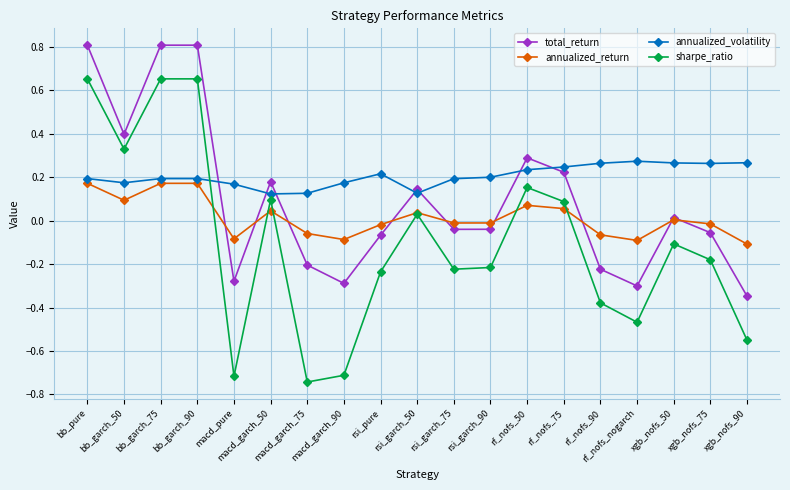

What is the label of the 2nd point from the left?

bb_garch_50